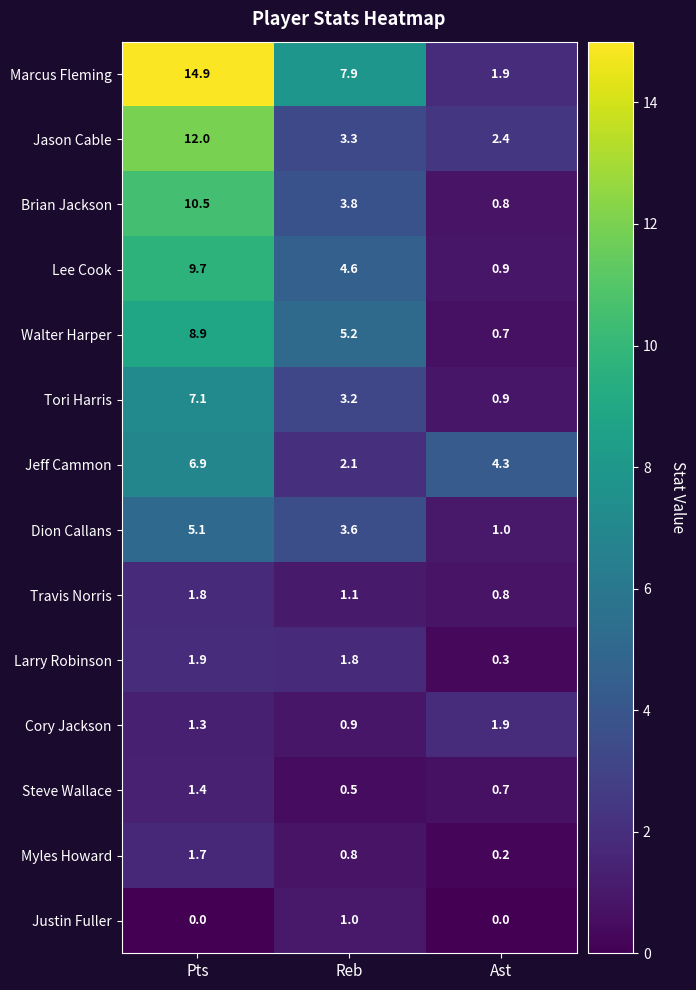

What is the greatest value displayed?

14.9